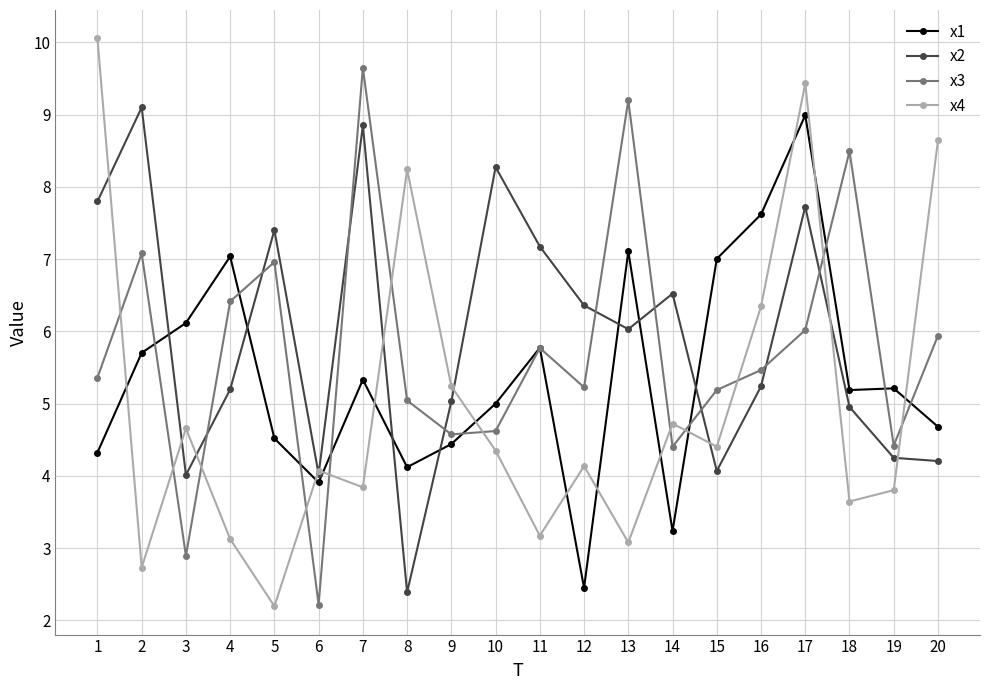

Which series changed the most between 1 and 4?

x4